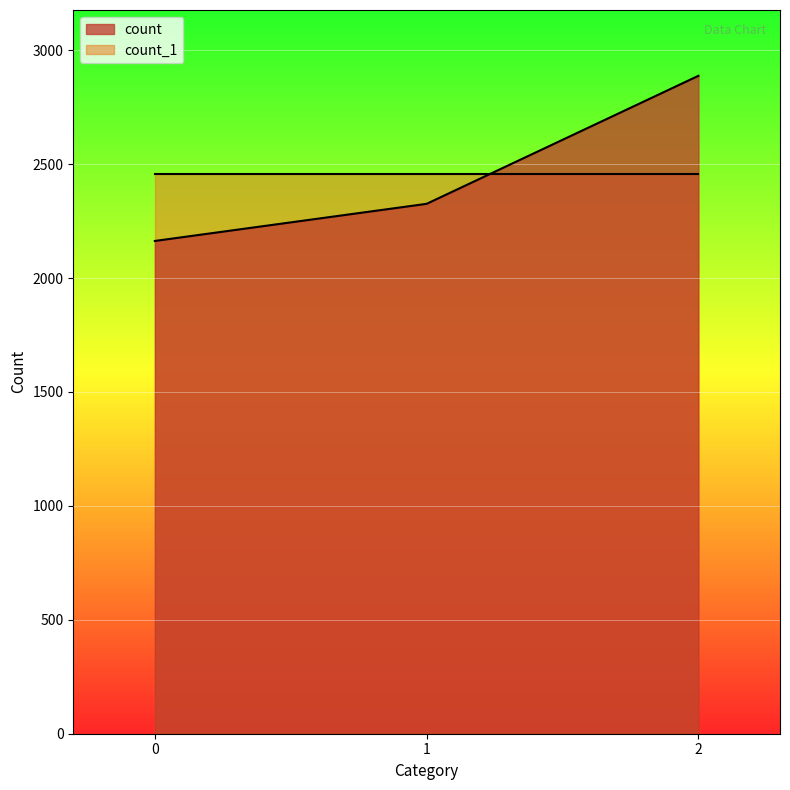

Which category has the highest value across all series?

2